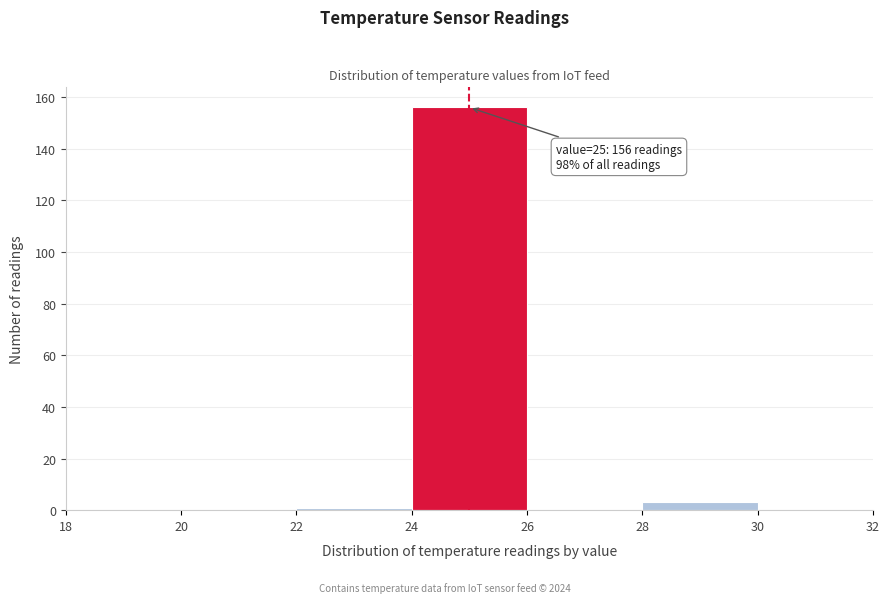

Which range on the x-axis has the tallest bar?

24 to 26